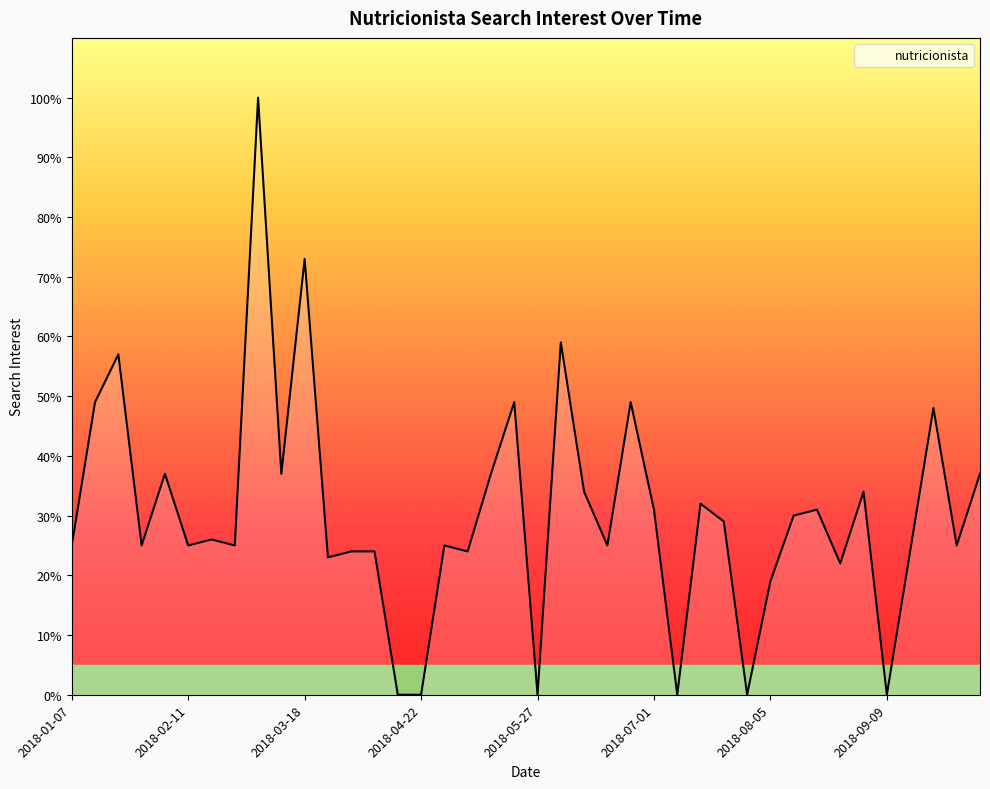

What is the maximum value shown in the chart?

100